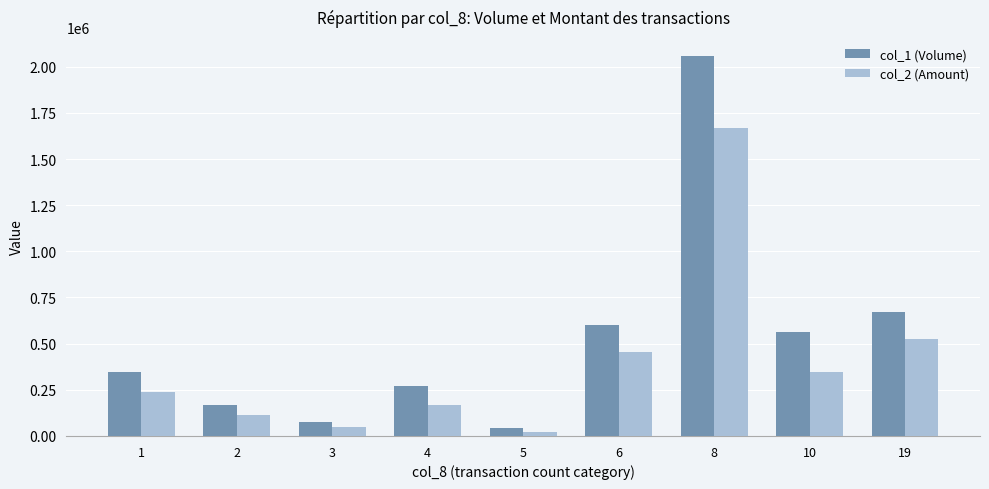

What is the difference between the col_2 (Amount) values at 5 and 19?

505160